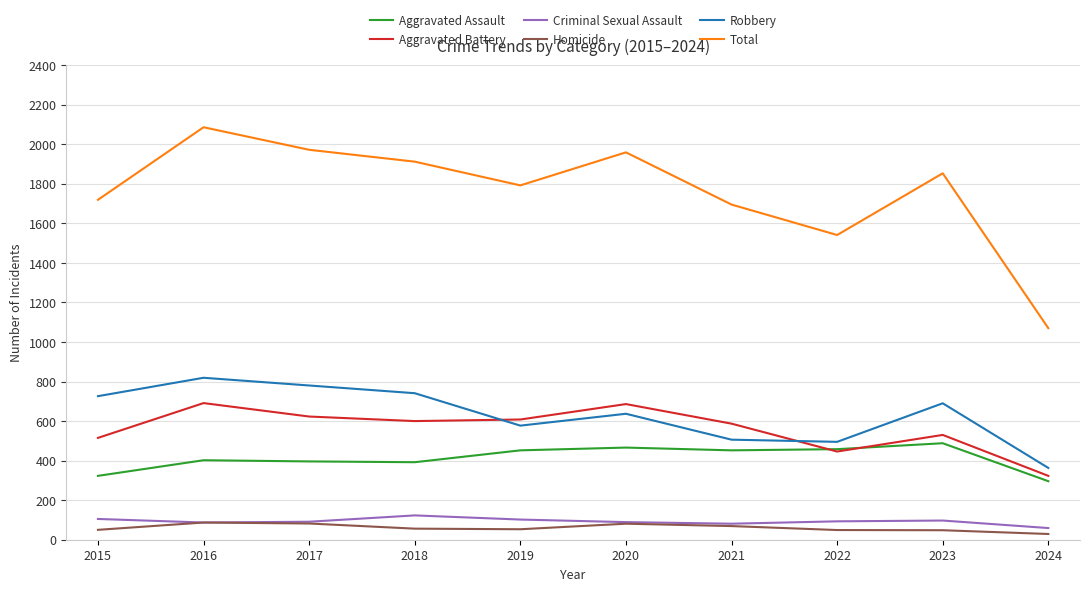

Which series has the largest total across all categories?

Total